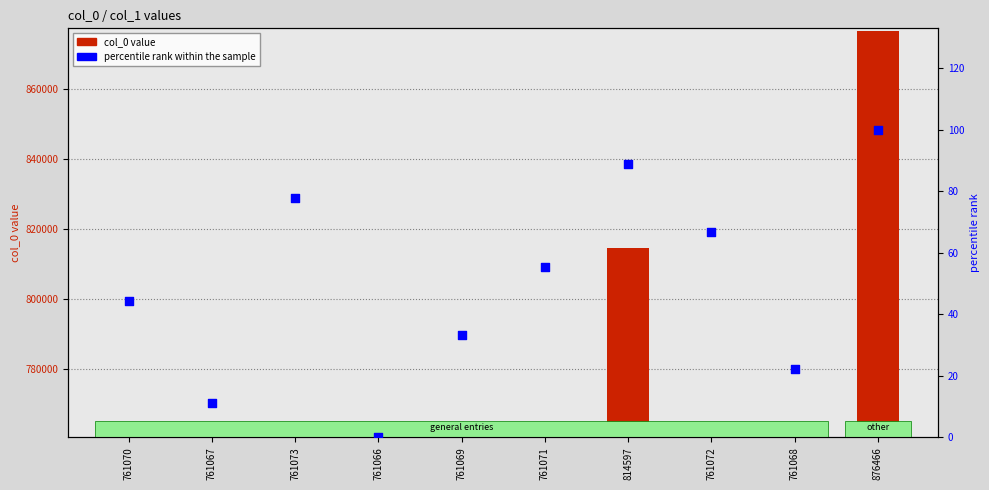

Which series has the largest total across all categories?

col_0 value